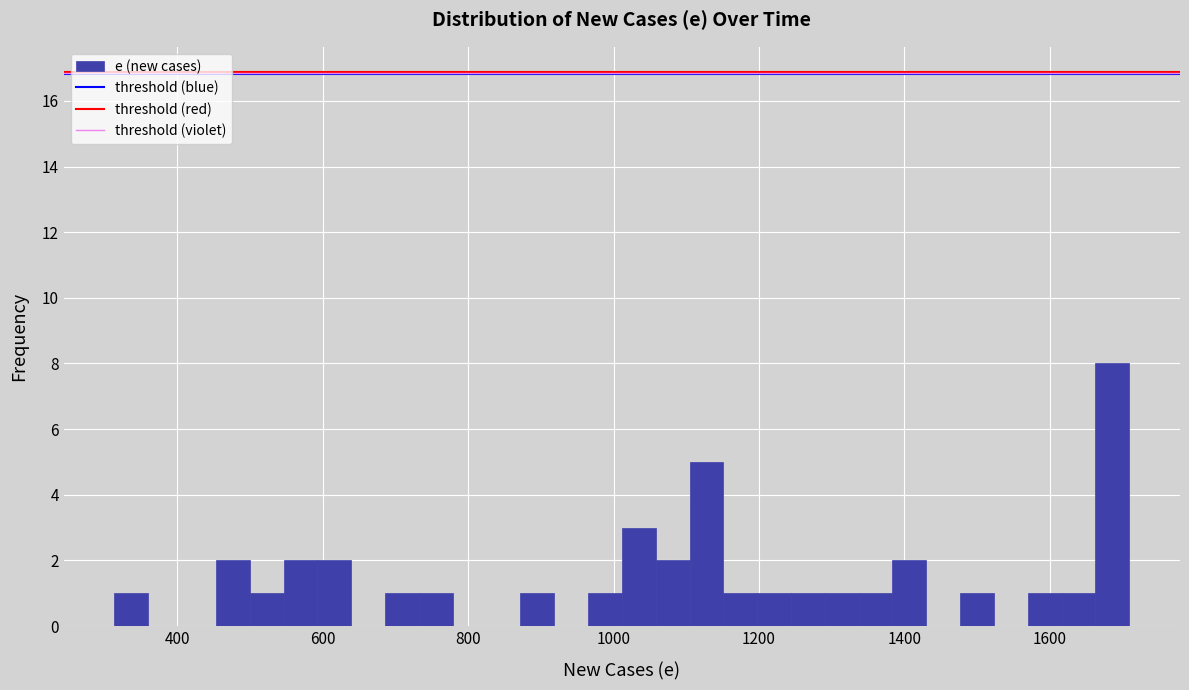

Read against the x-axis, roughly where is the centre of the tallest bar?

1680